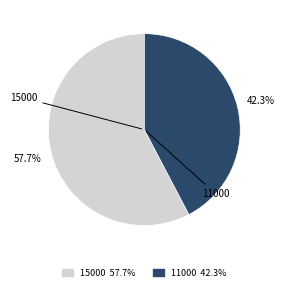

Rank the categories by value from highest to lowest.

15000, 11000